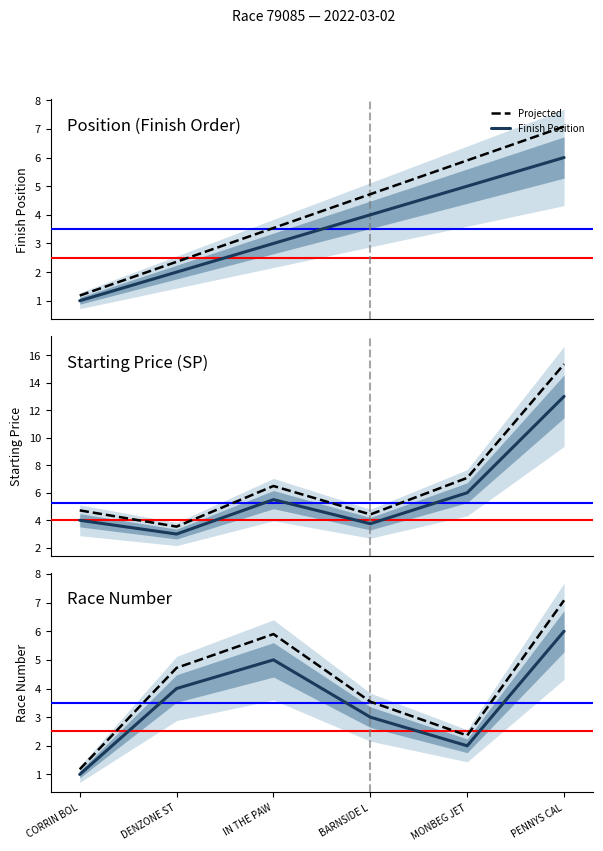

True or false: Finish Position and Projected intersect in this chart.

True